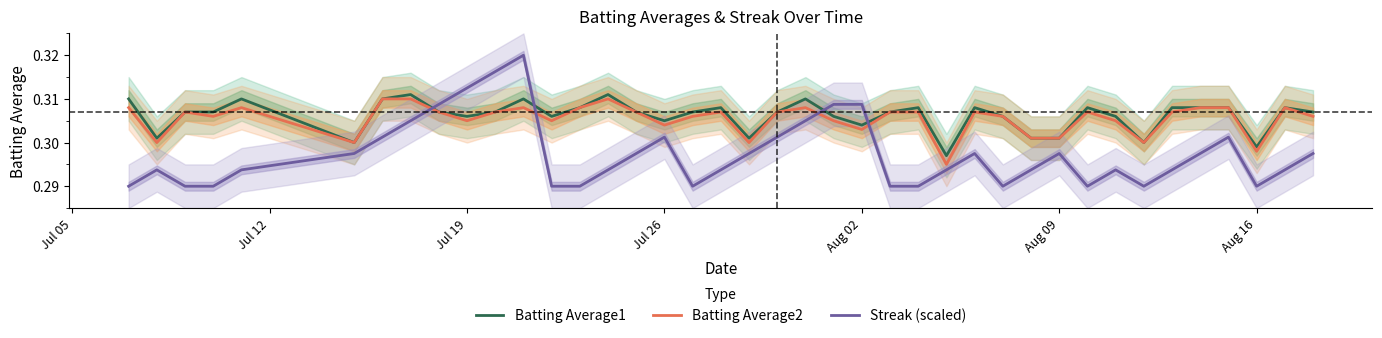

True or false: Batting Average1 and Streak (scaled) cross at least once.

True